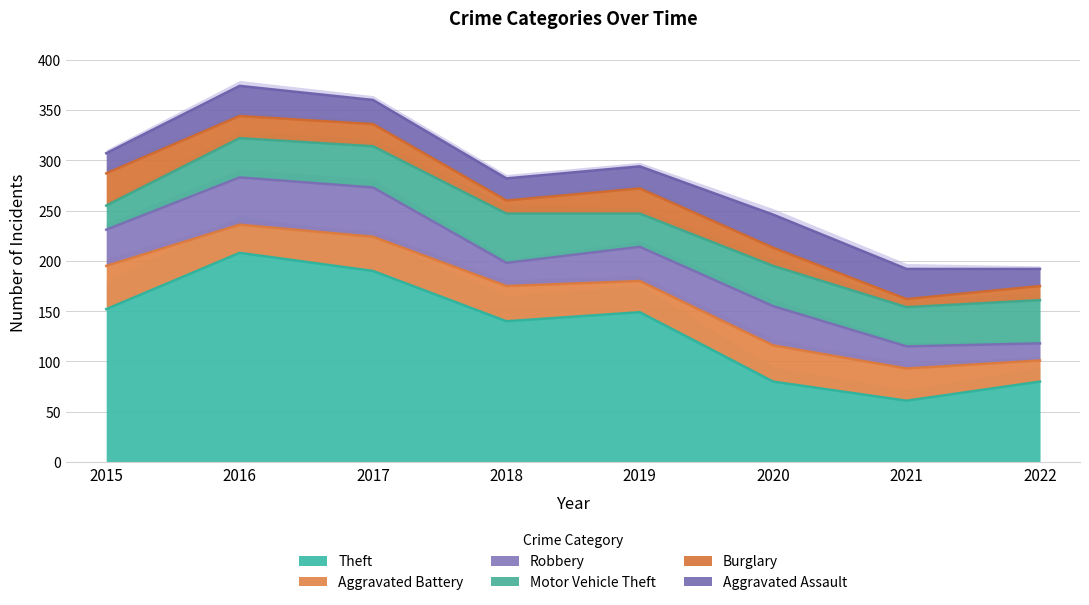

How many data points does each series have?

8